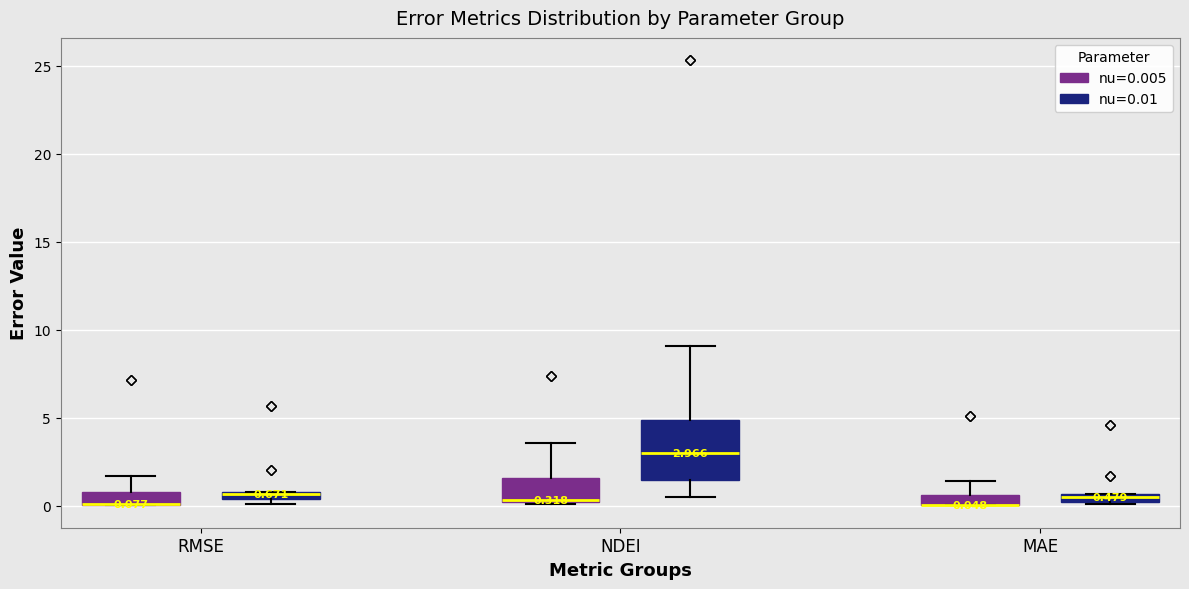

Comparing the boxes themselves (not the whiskers), which one is the tallest?

NDEI (nu=0.01)